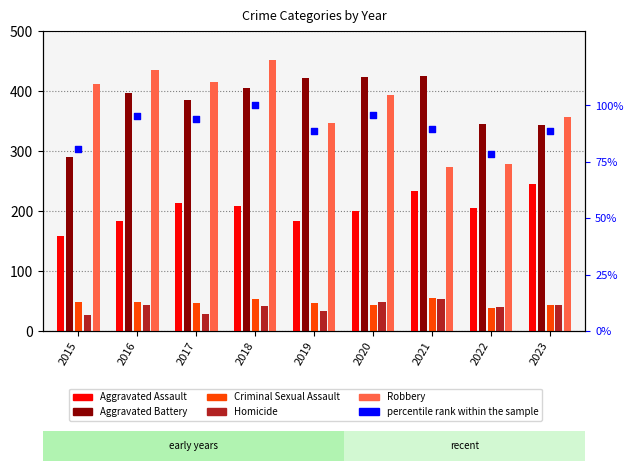

Which series has the widest spread of Y values?

Robbery